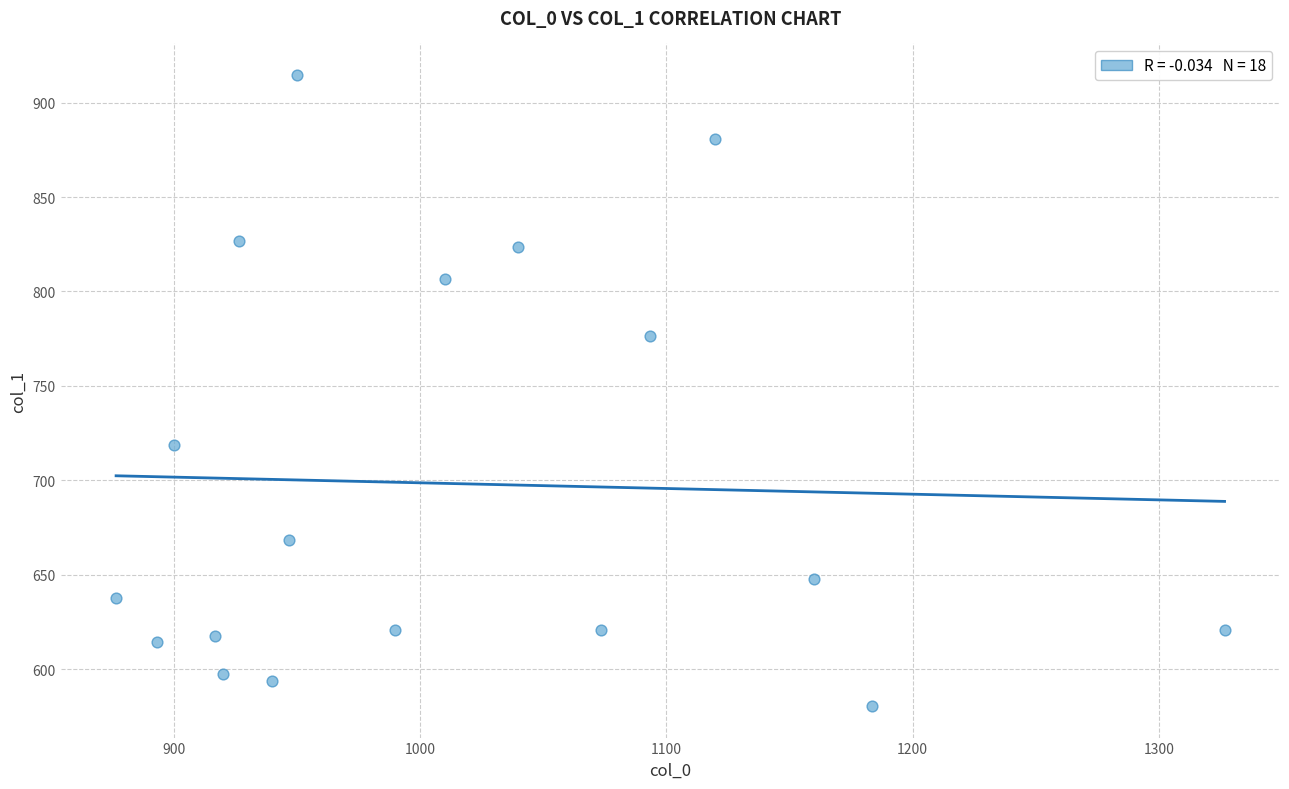

What is the range of Y values (max minus min)?

334.1